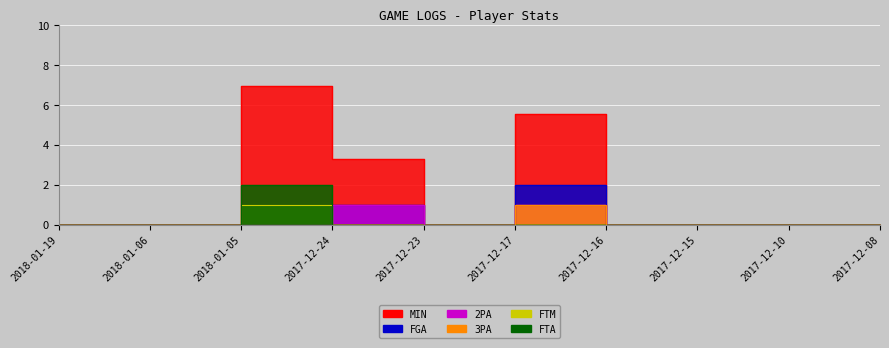

At how many categories does at least one series exceed 0?

3